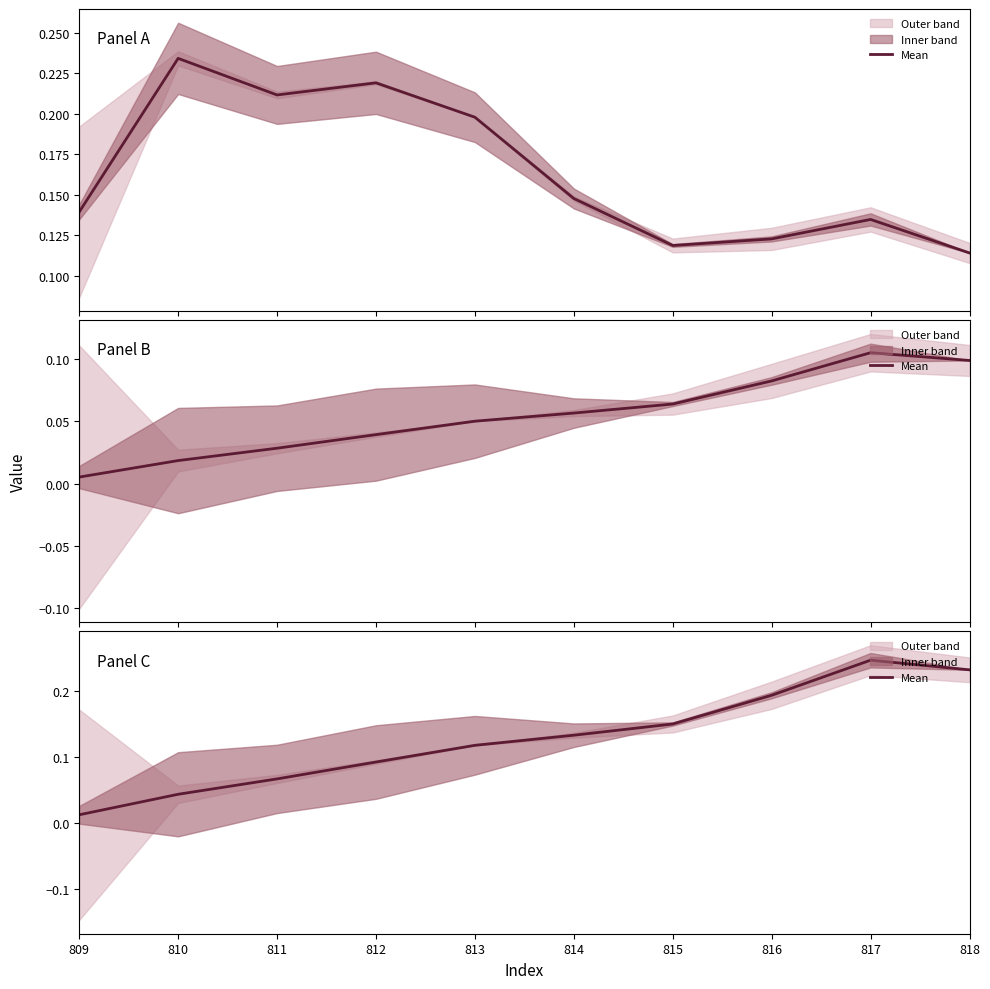

Rank the categories by value from lowest to highest.

809, 810, 811, 812, 813, 814, 815, 816, 818, 817